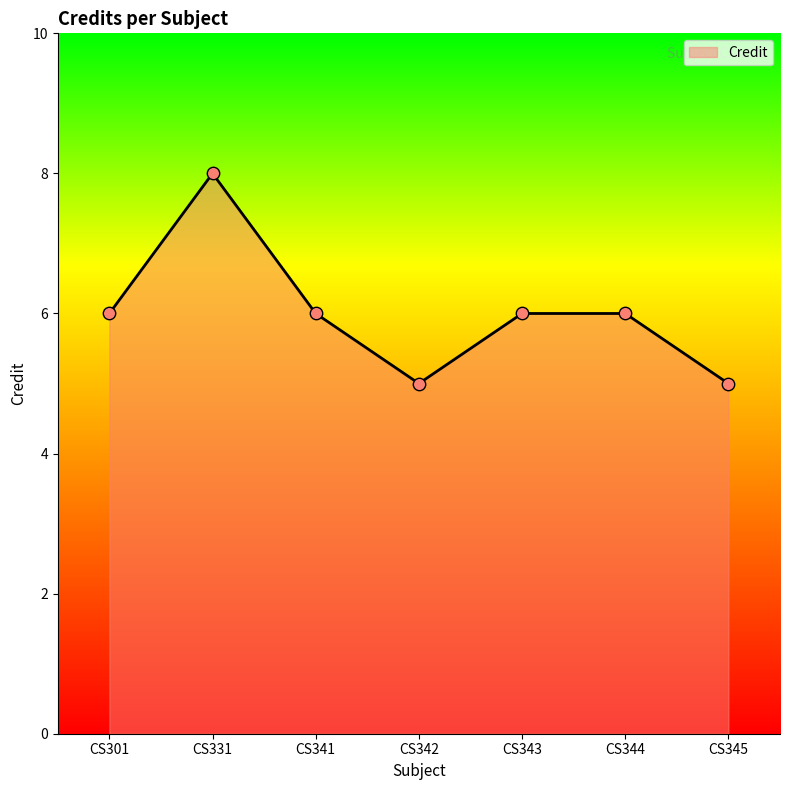

What is the ratio of the value at CS342 to the value at CS331?

0.6